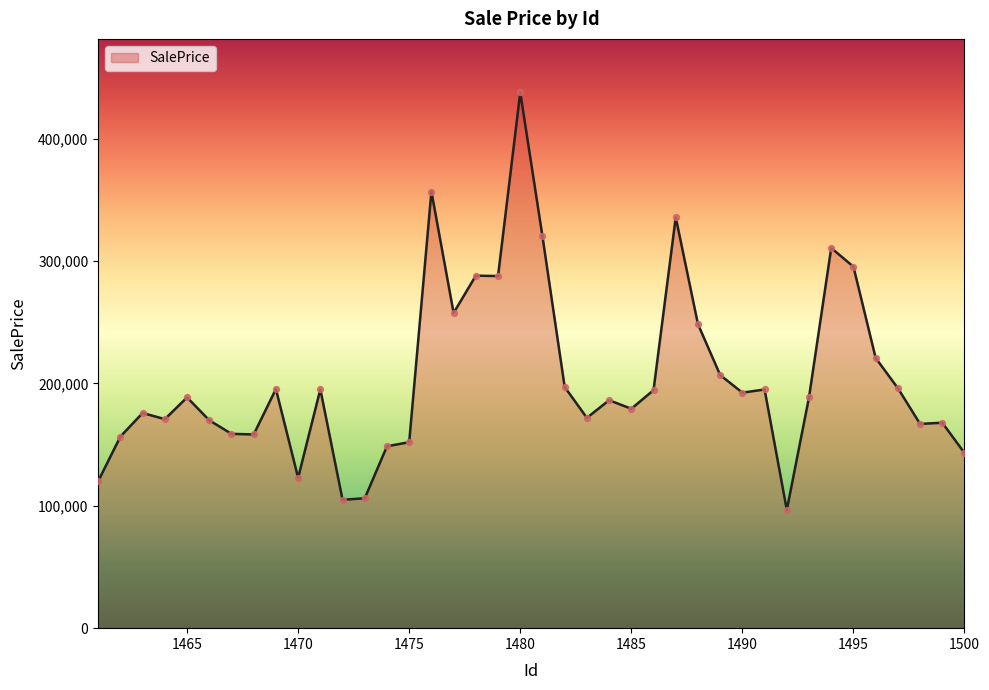

What is the minimum value shown in the chart?

96597.5